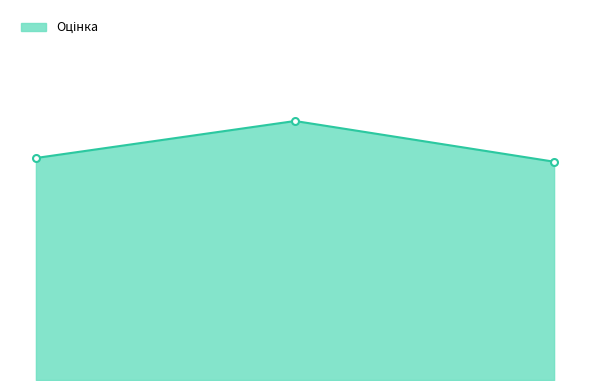

What is the difference between the maximum and minimum values?

11